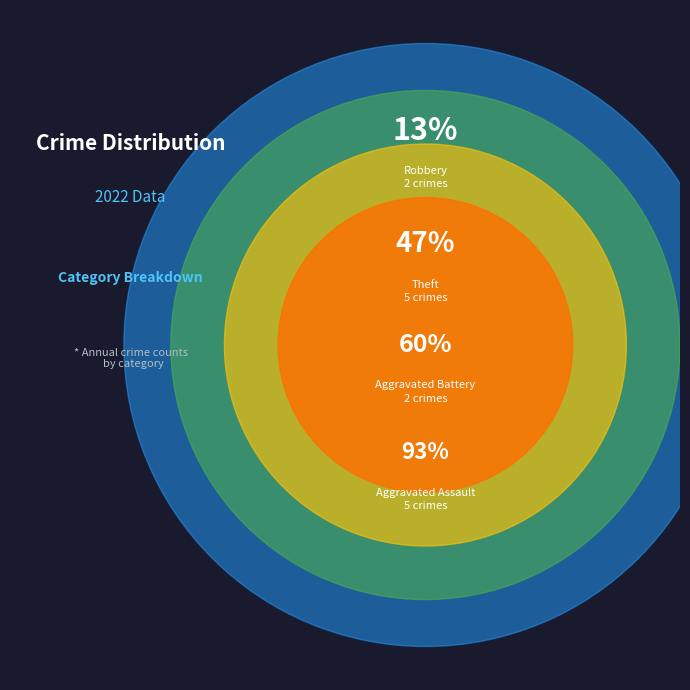

Combined, what portion of the pie is Aggravated Assault and Criminal Sexual Assault?

40.0%